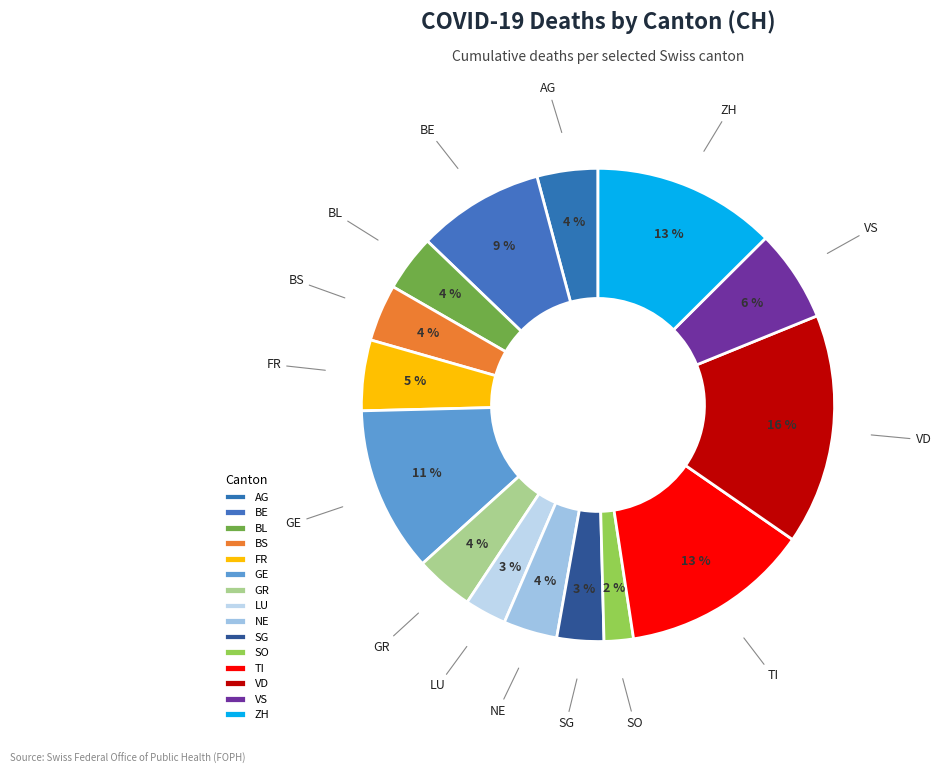

The GE slice represents 1% of the pie. True or false?

False